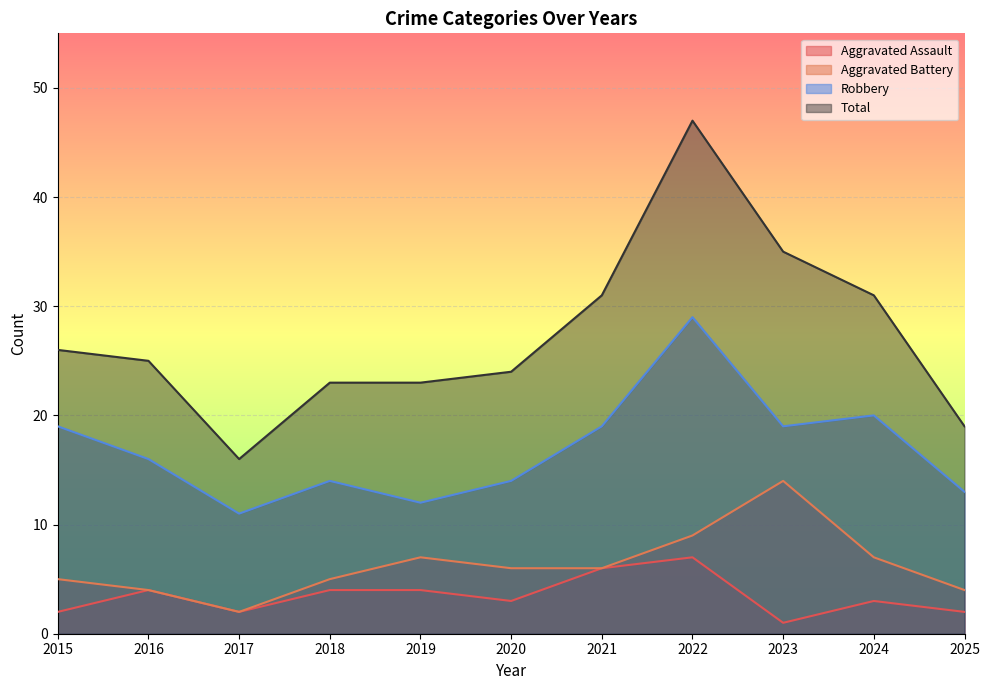

True or false: Aggravated Battery and Robbery intersect in this chart.

False